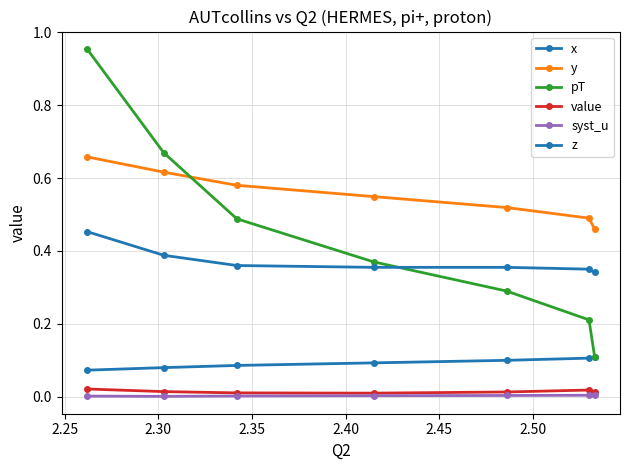

Between 2.25 and 2.30, which series saw the biggest shift?

pT